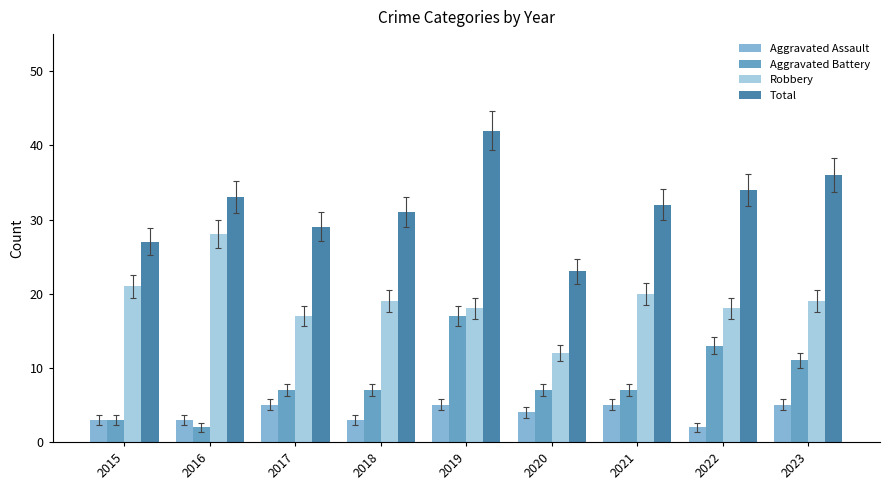

Is it true that Aggravated Assault equals 3 at 2016?

True